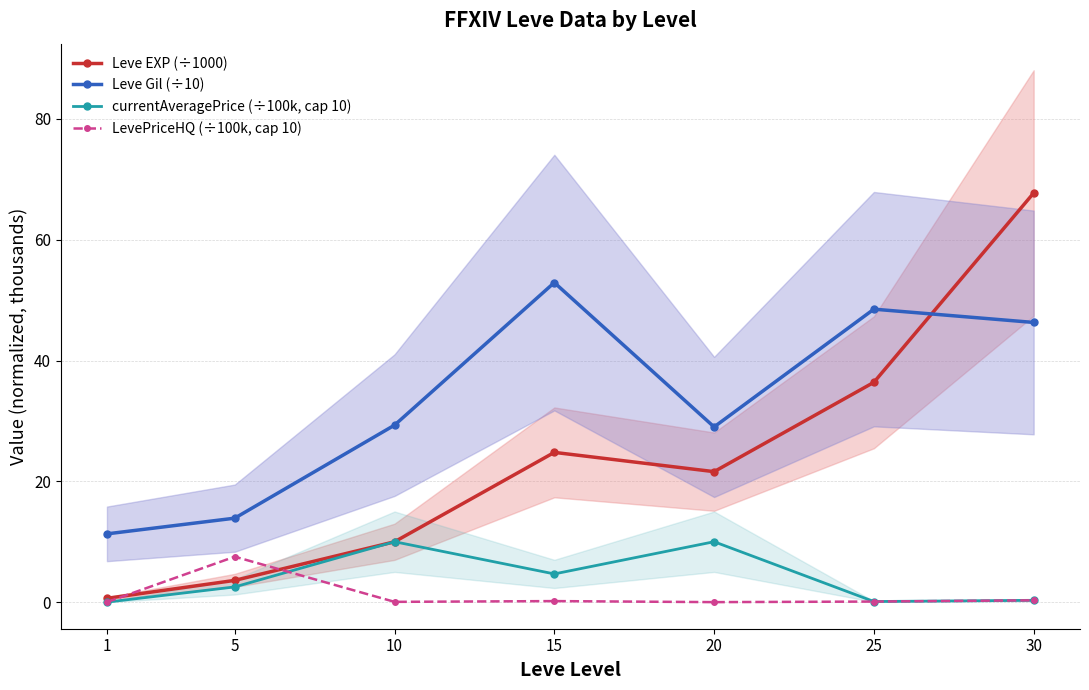

What is the highest value of the Leve EXP (÷1000) series?

67.7